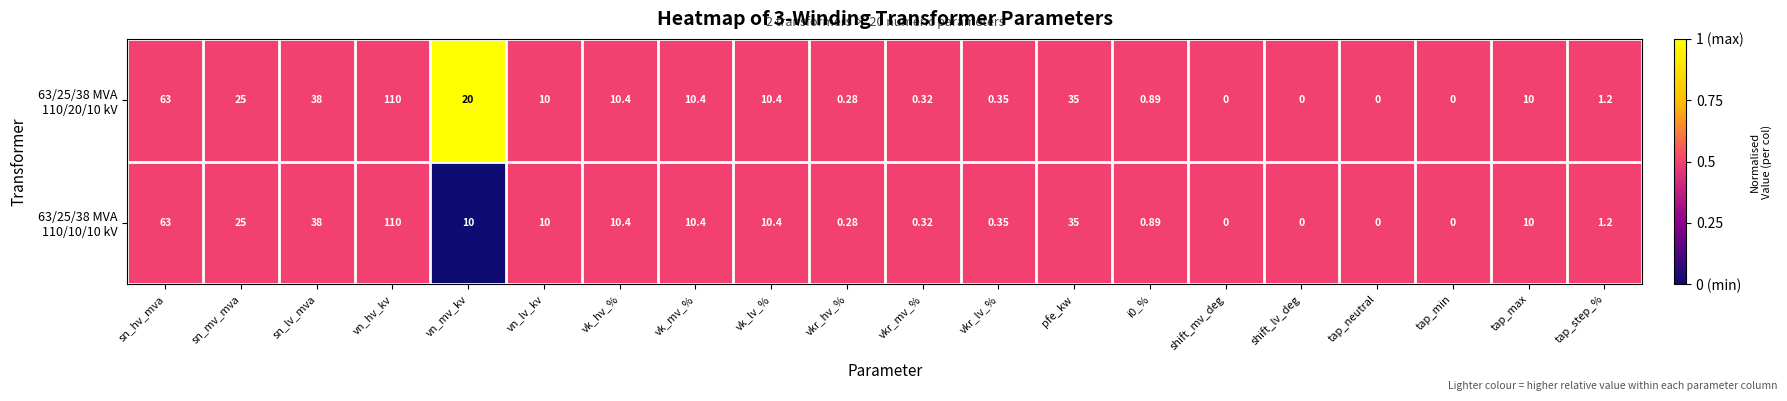

At which category is the sum across all series the highest?

vn_hv_kv